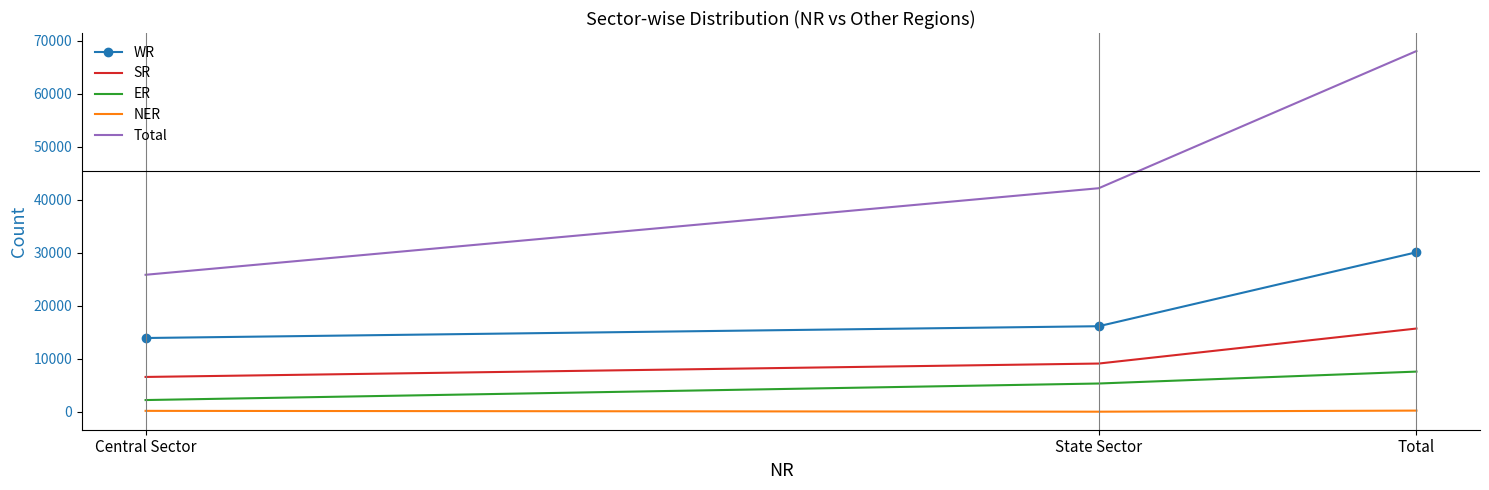

The value of Total at Central Sector is 15719. True or false?

False